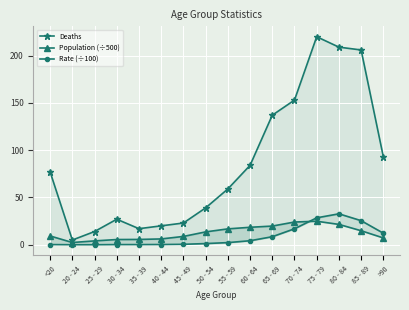

Where is the first local maximum for Population (÷500)?

75 - 79